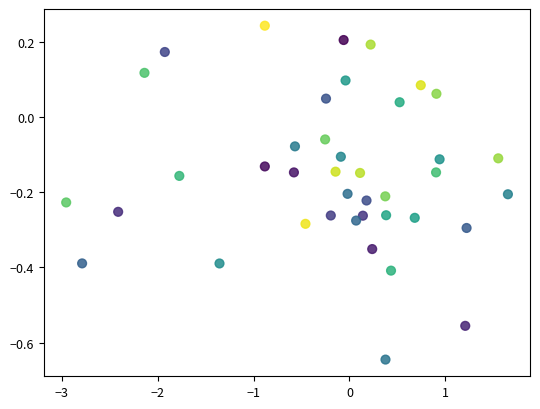

What is the range of Y values (max minus min)?

0.9